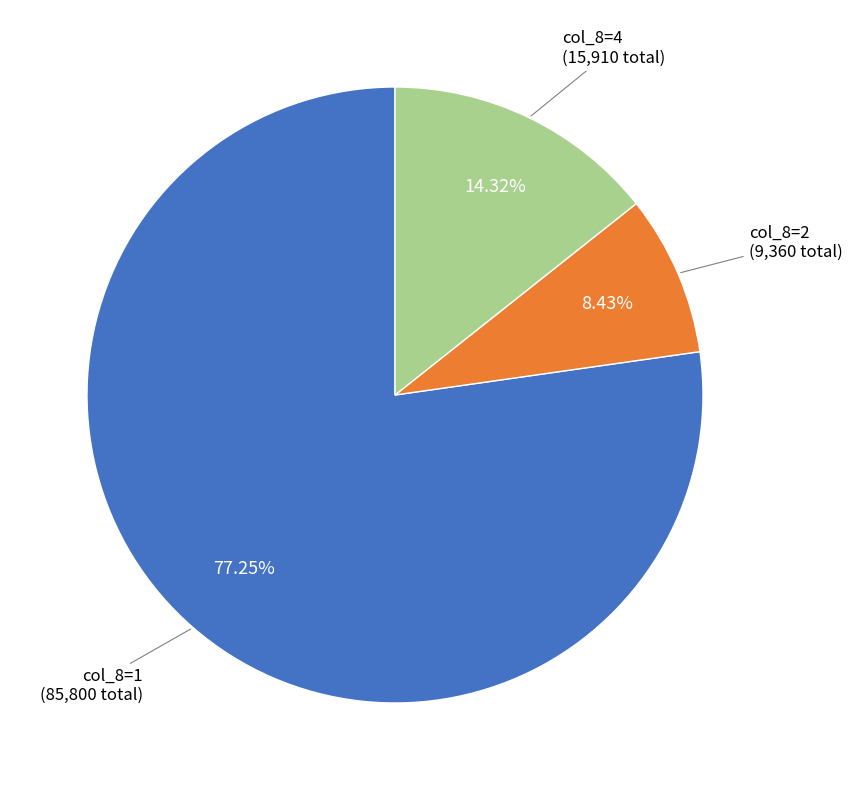

How many segments does this pie chart have?

3